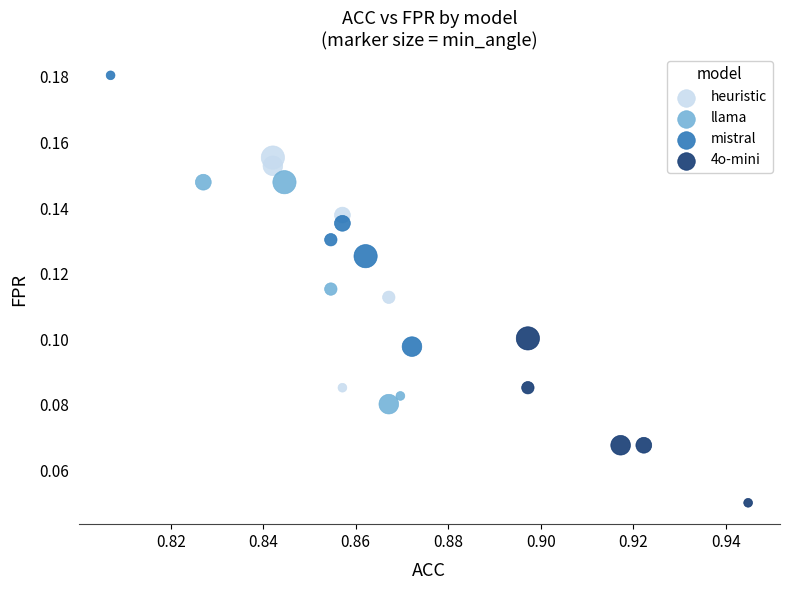

Which series reaches the maximum Y coordinate?

mistral